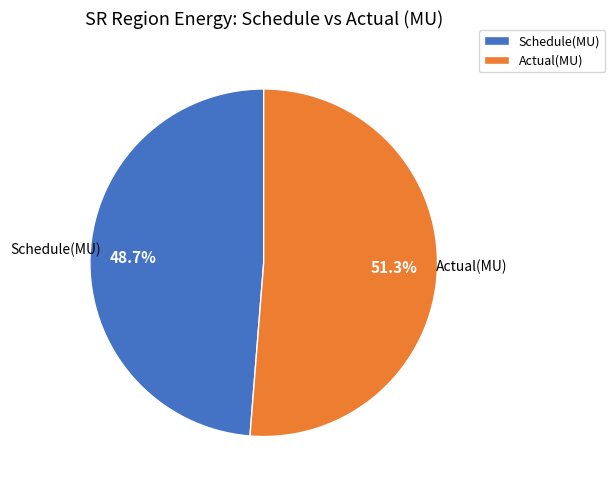

Which category has the biggest portion of the pie?

Actual(MU)